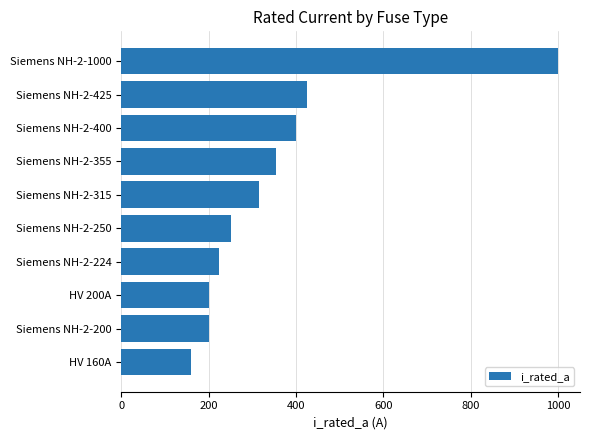

What is the average value?

353